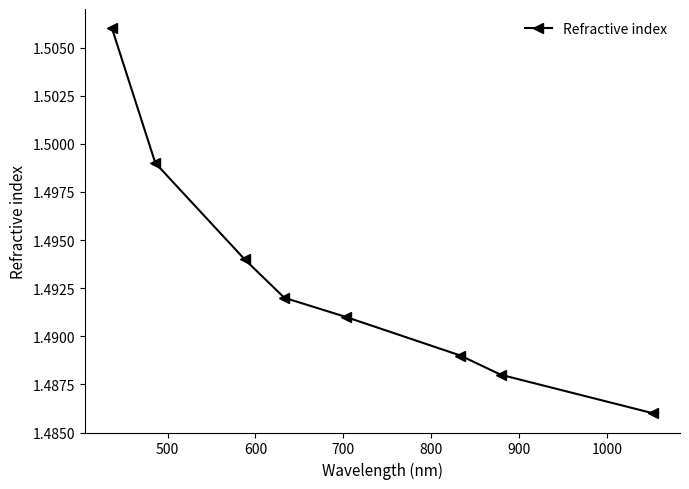

How many values are between 1 and 2?

8